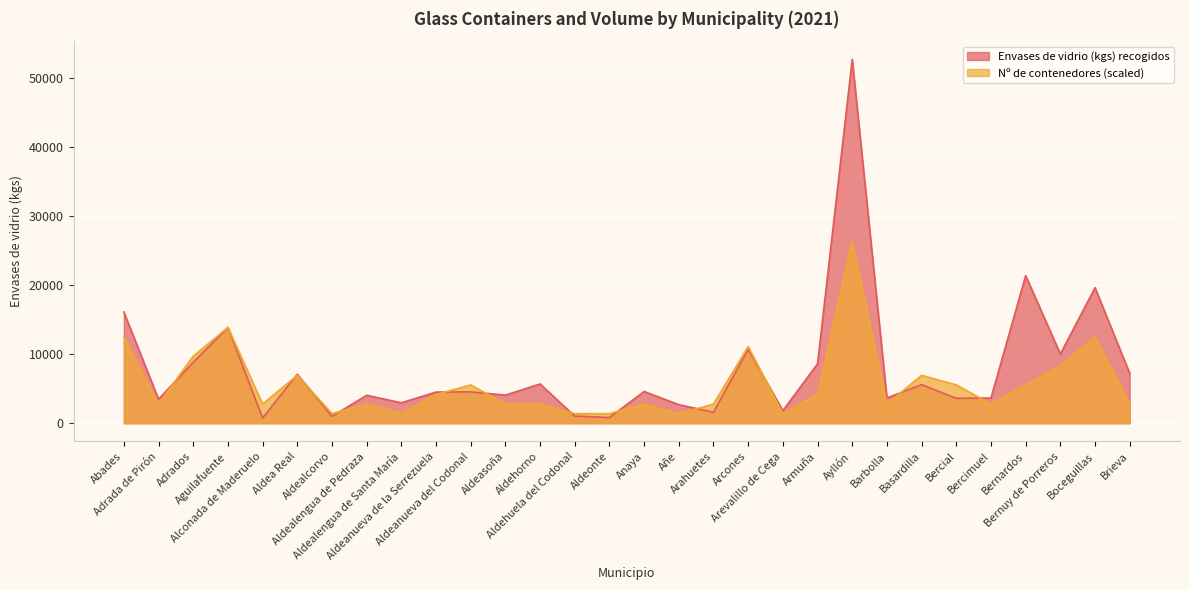

At which category is the sum across all series the highest?

Ayllón